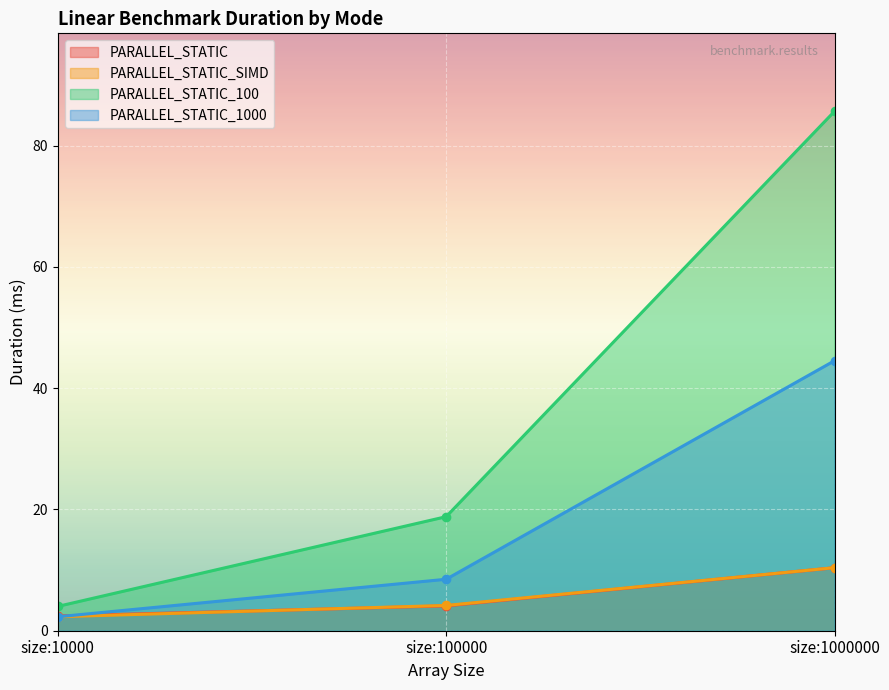

How many lines are shown in the chart?

4